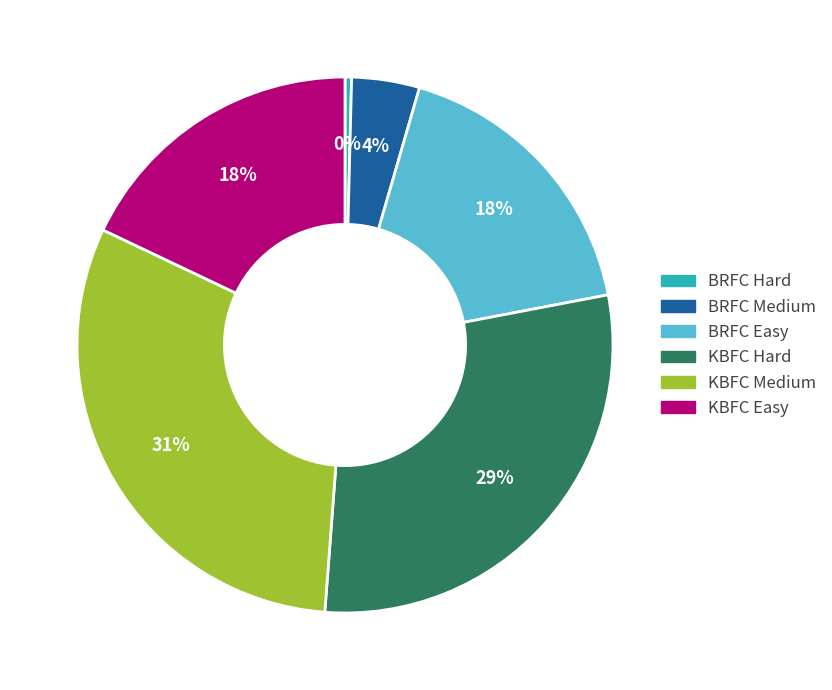

To the nearest percent, what percentage of the pie is KBFC Hard?

29%